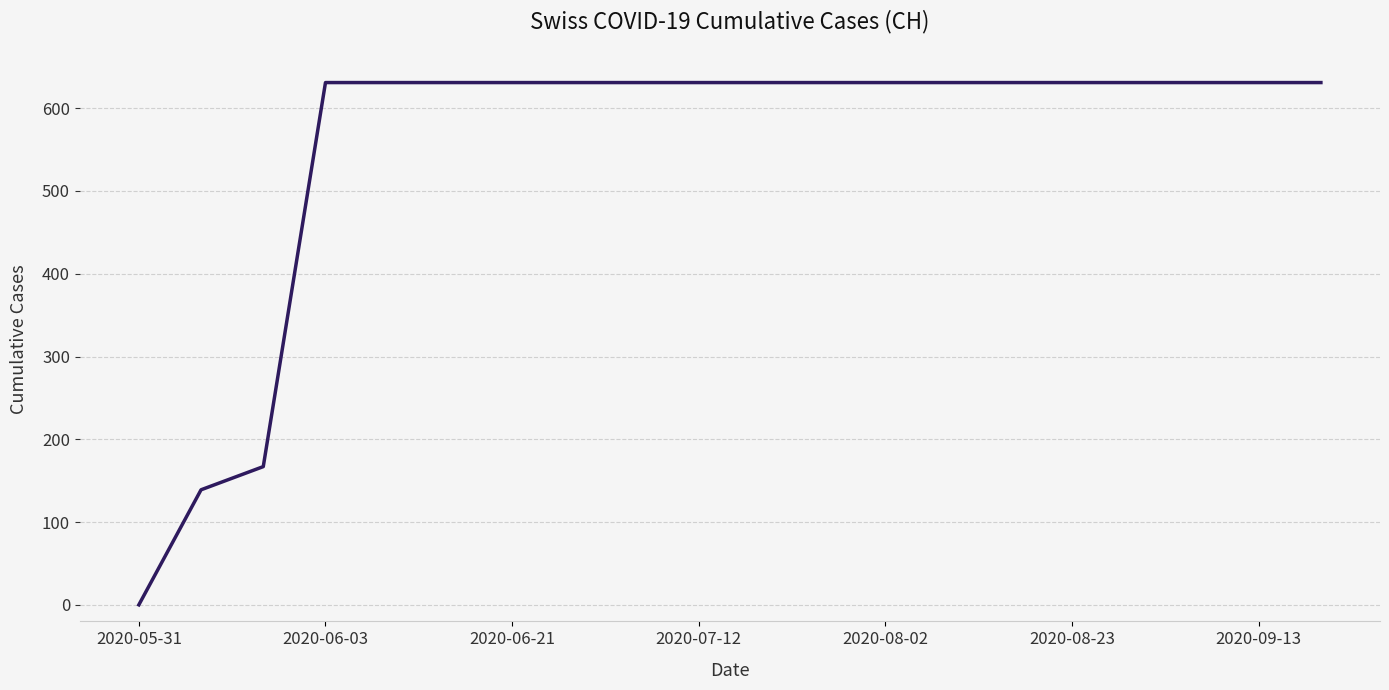

What is the difference between the maximum and minimum values?

631